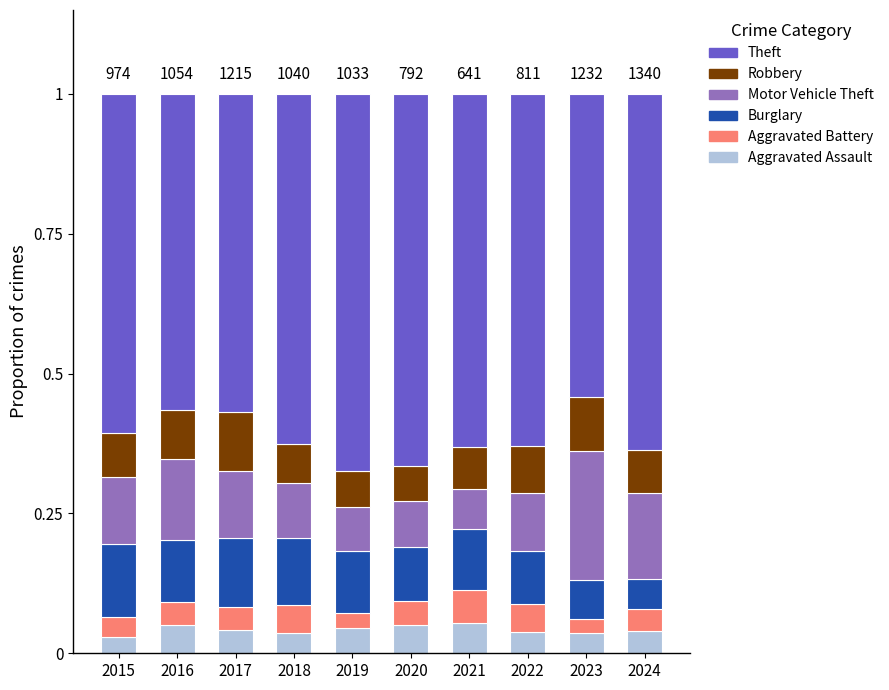

What is the total value across all series at 2018?

1.0